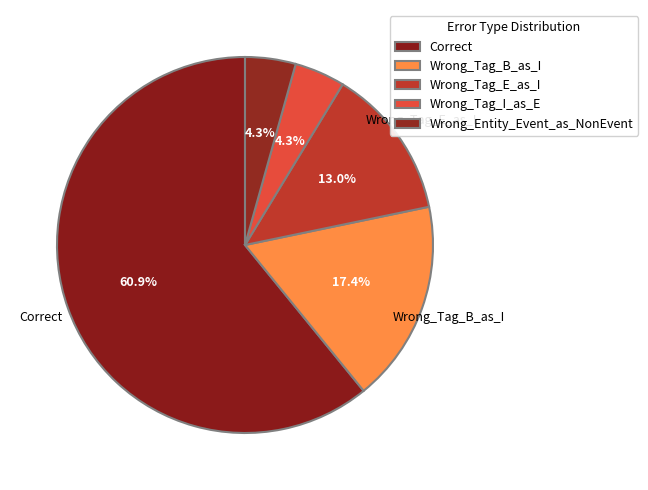

What is the total percentage of Wrong_Entity_Event_as_NonEvent and Wrong_Tag_I_as_E?

8.7%